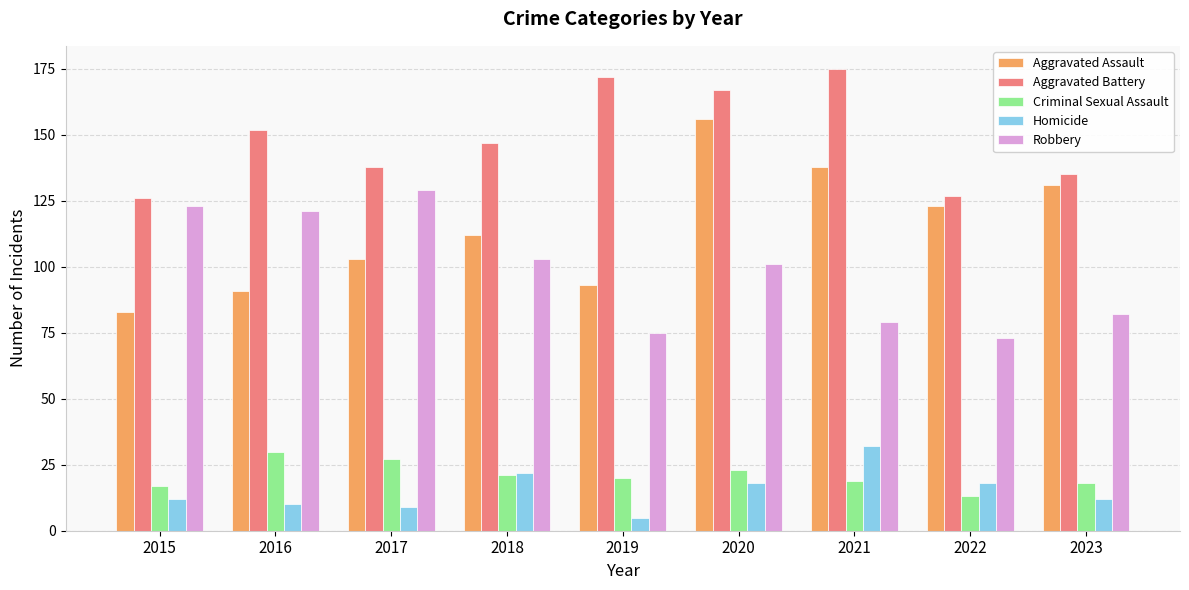

What is the difference between the Aggravated Assault values at 2017 and 2019?

10